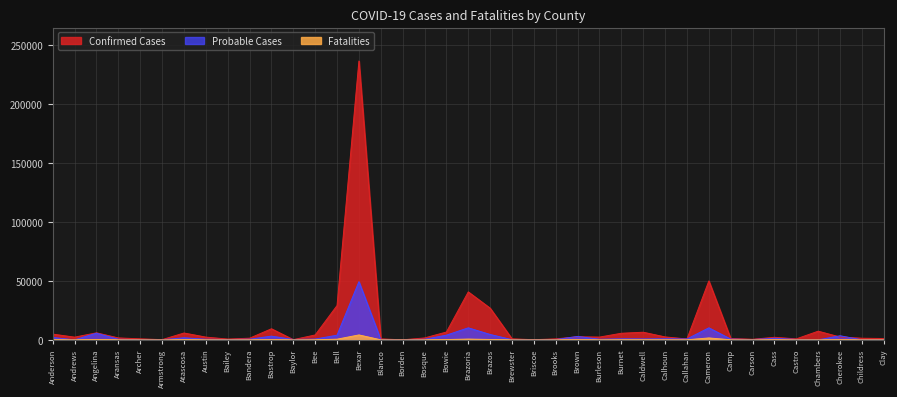

Read the Confirmed Cases value at Aransas, to the nearest 100.

1600